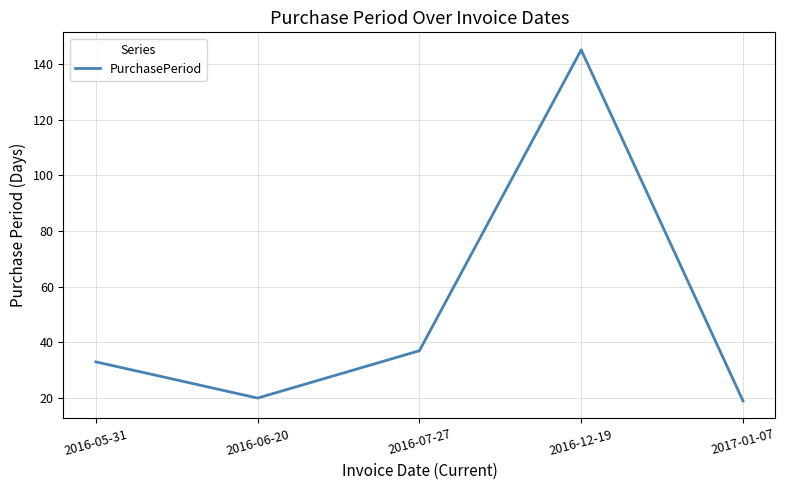

What position from the left is 2016-07-27?

3